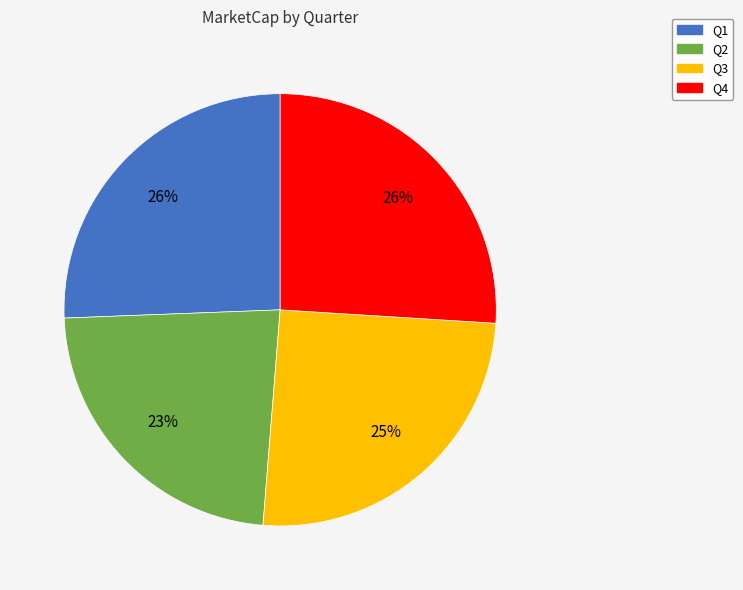

To the nearest percent, what is the difference between the Q4 and Q2 slice percentages?

3%